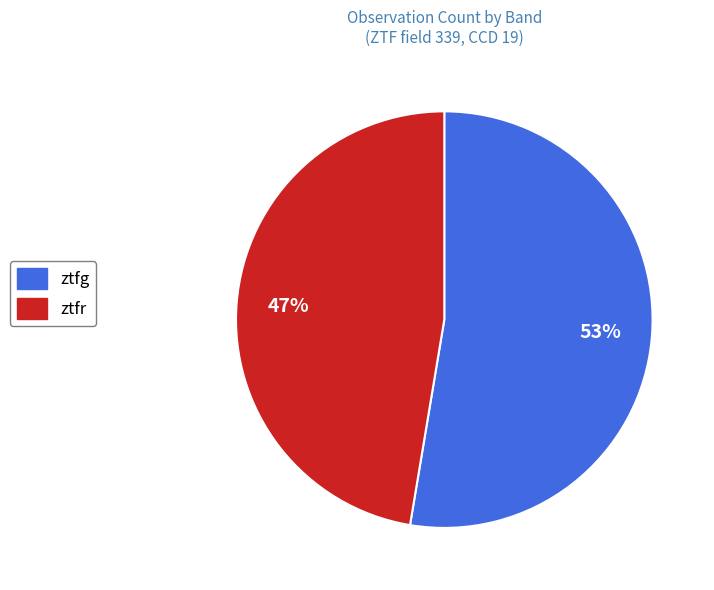

Between ztfr and ztfg, which is larger?

ztfg